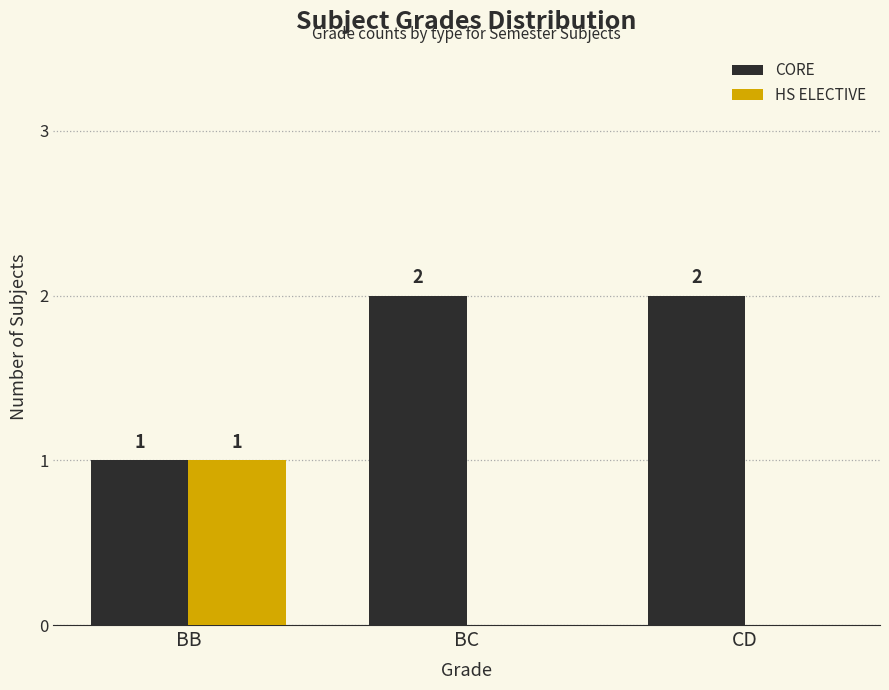

Reading left to right, transcribe all the data shown in this chart.

CORE: 1	2	2
HS ELECTIVE: 1	0	0